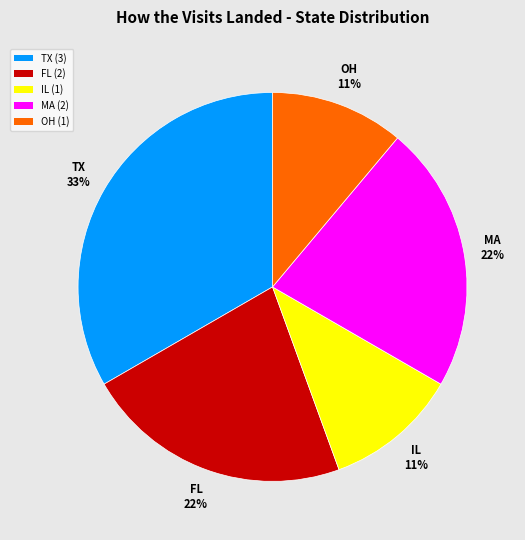

Is it true that TX is 33% of the pie?

True